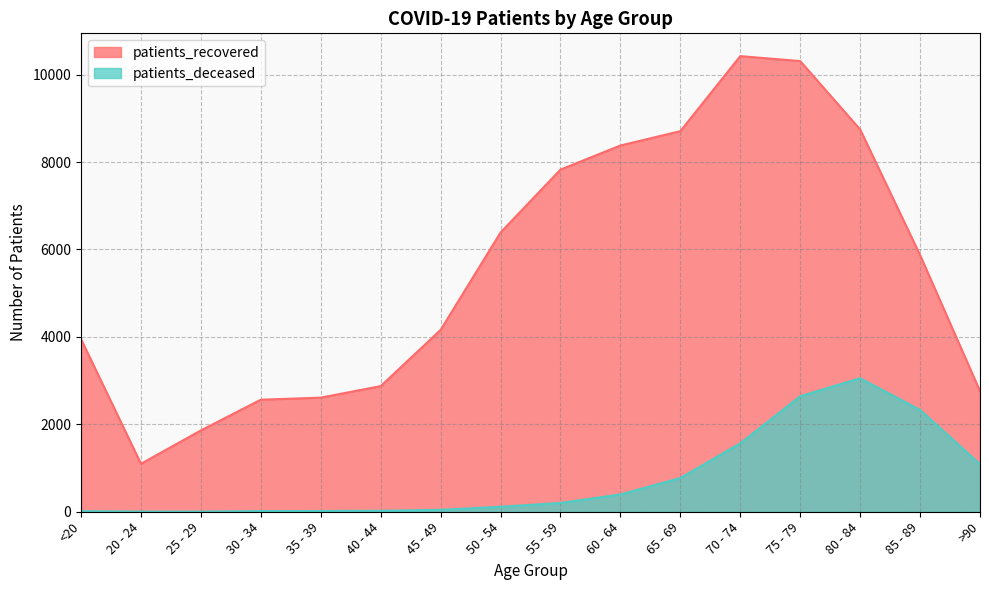

Reading left to right, extract all data points from this chart.

patients_recovered: 3949	1097	1861	2563	2610	2874	4159	6388	7827	8378	8706	10423	10309	8745	5871	2759
patients_deceased: 14	3	3	15	17	22	44	114	201	396	772	1566	2642	3054	2330	1089